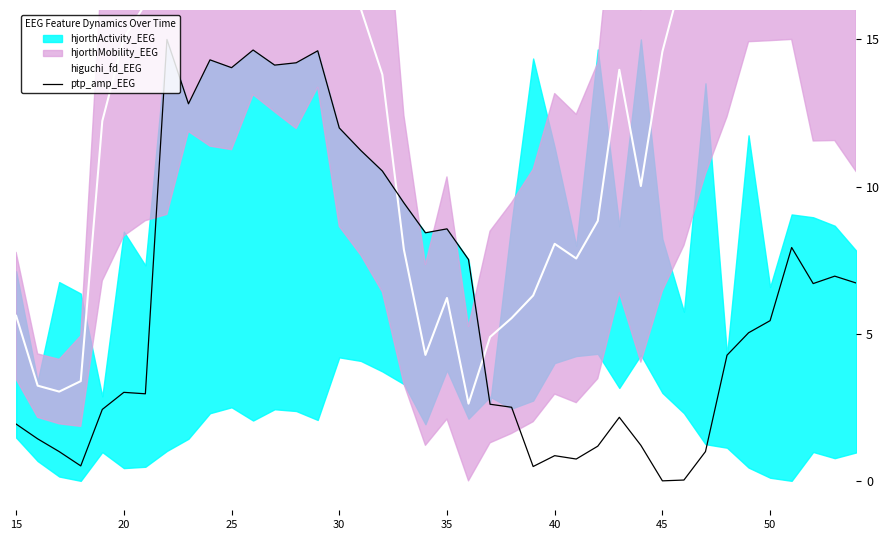

True or false: ptp_amp_EEG has a value of 14.0 at 25.

True